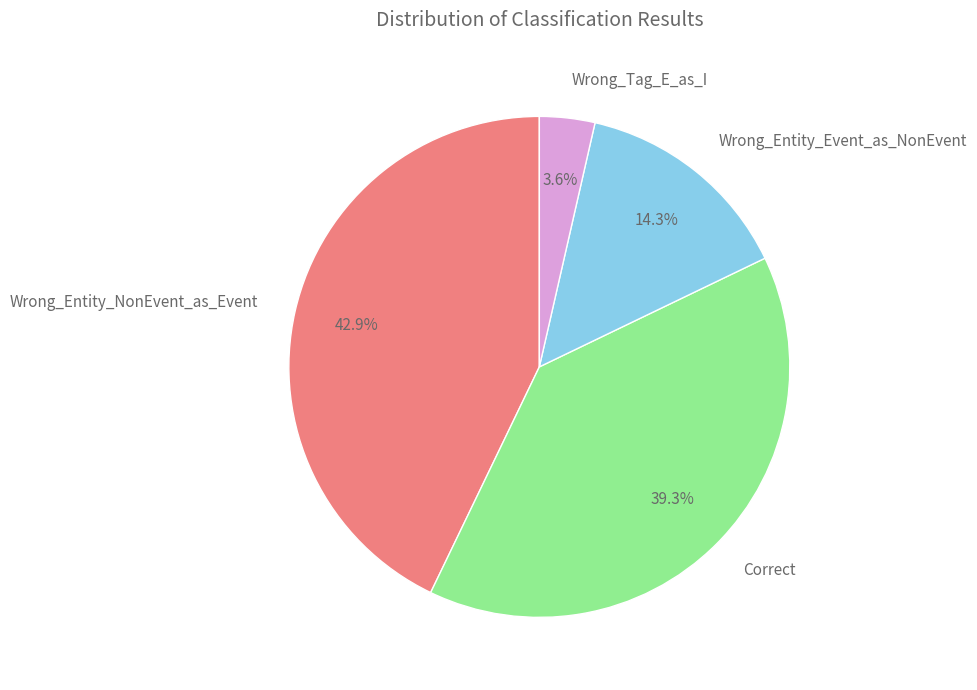

Which has a higher value, Wrong_Tag_E_as_I or Wrong_Entity_Event_as_NonEvent?

Wrong_Entity_Event_as_NonEvent